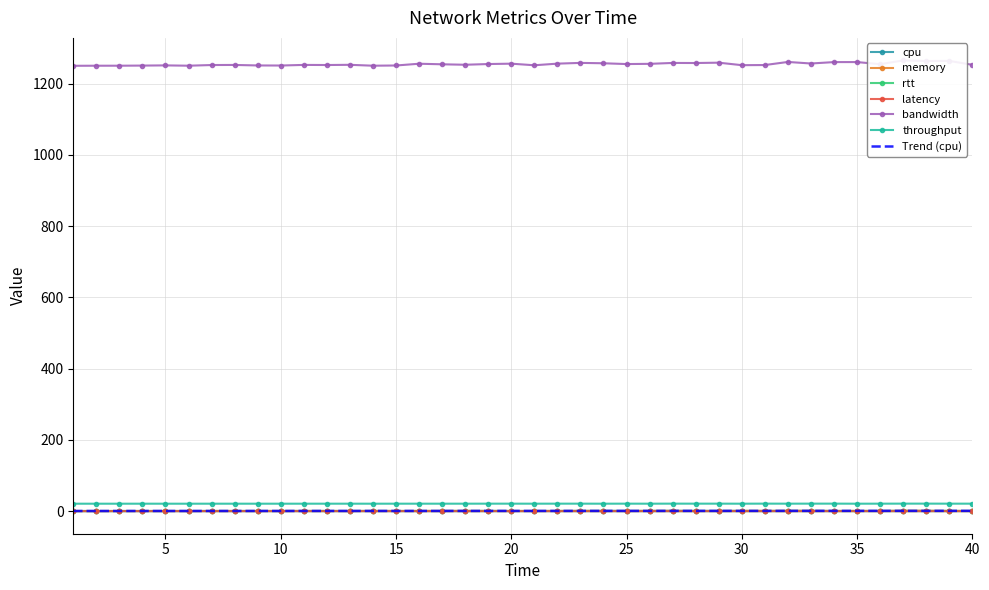

Where is the first local maximum for bandwidth?

5